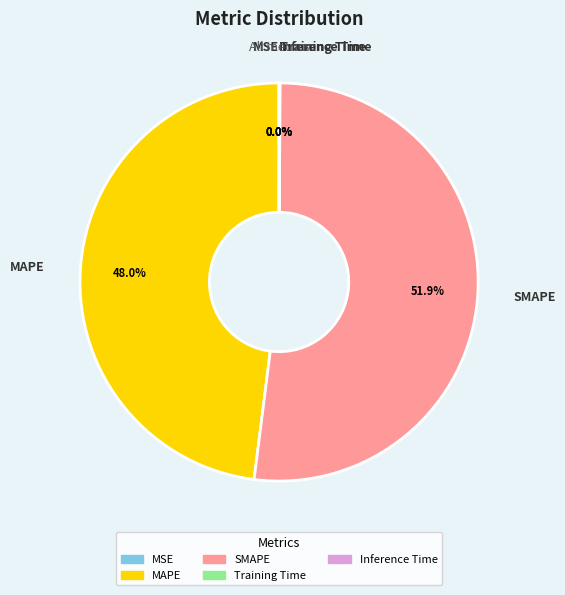

What percentage is NOT represented by MAPE?

52.0%